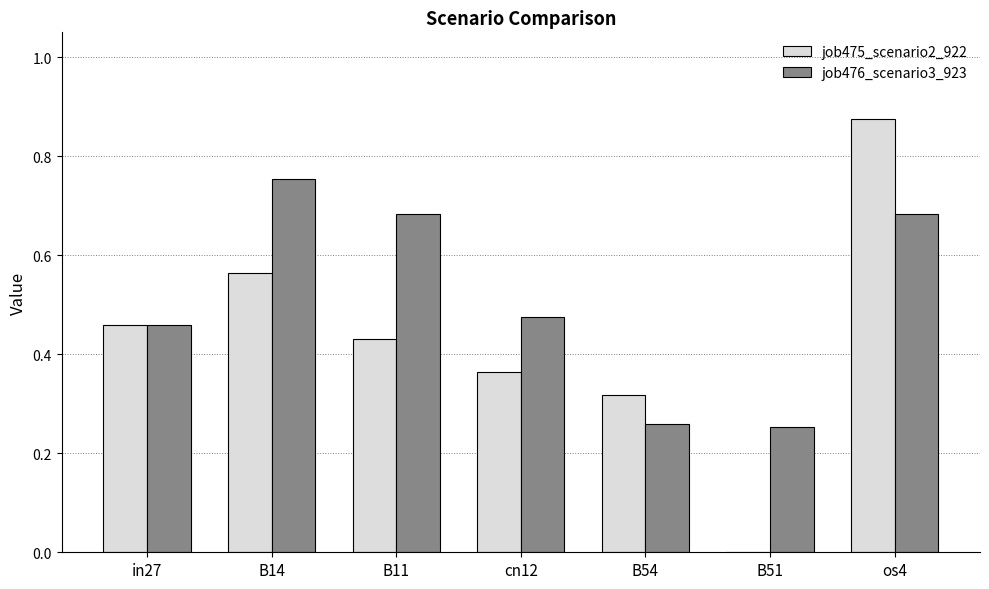

At which label does job475_scenario2_922 reach its peak?

os4